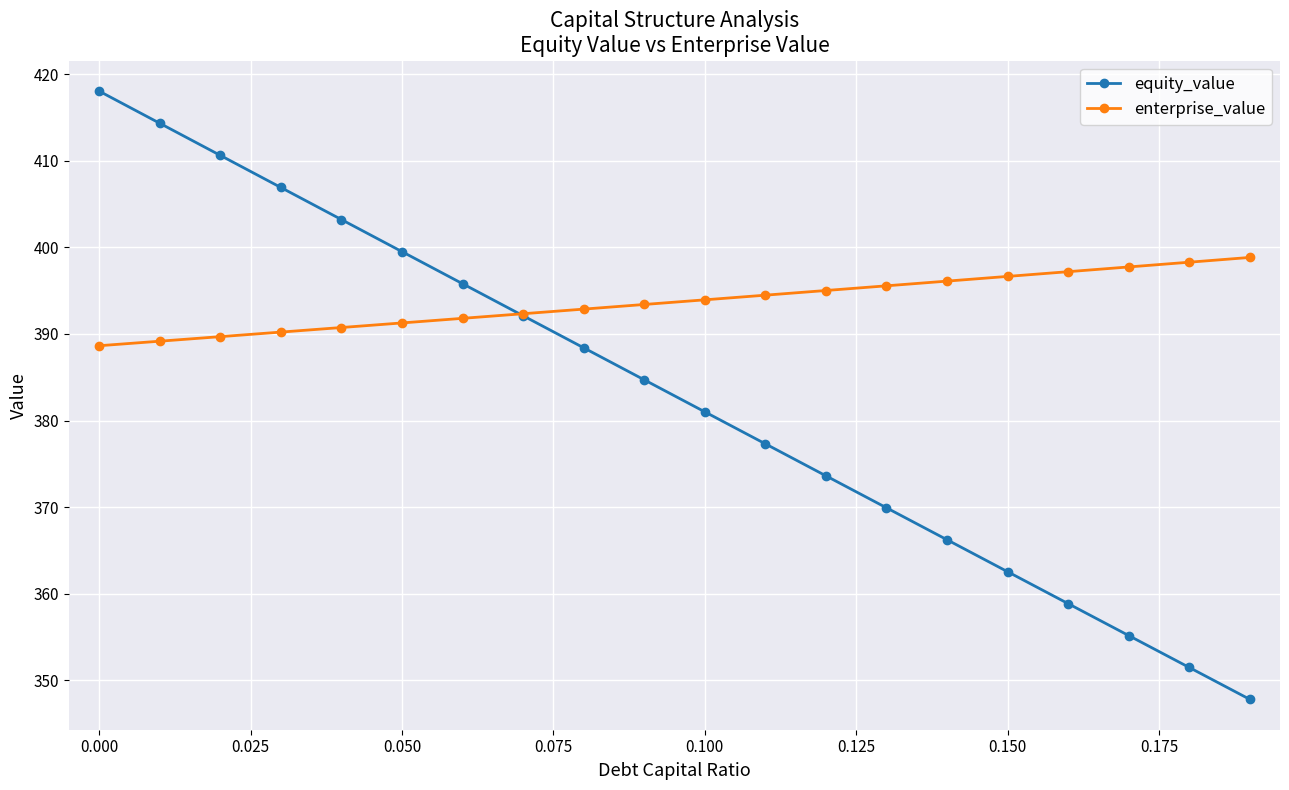

List the series in order of their peak value, highest first.

equity_value, enterprise_value